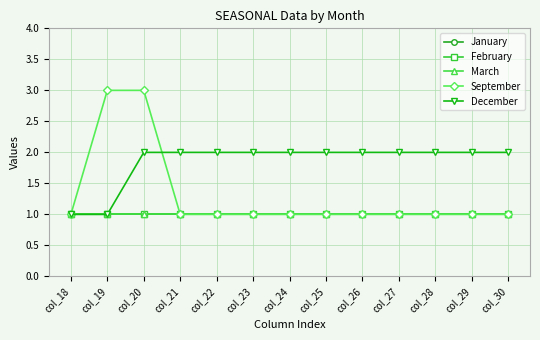

At which label does January reach its minimum?

col_18